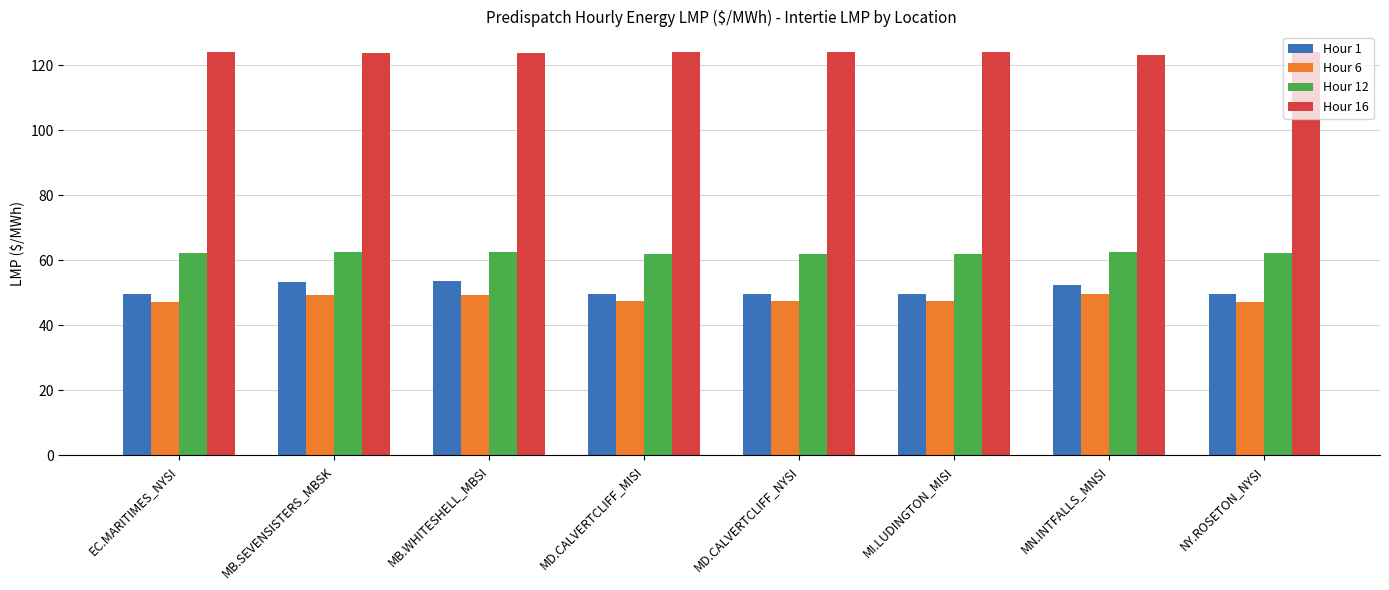

What is the label of the 3rd bar from the right?

MI.LUDINGTON_MISI